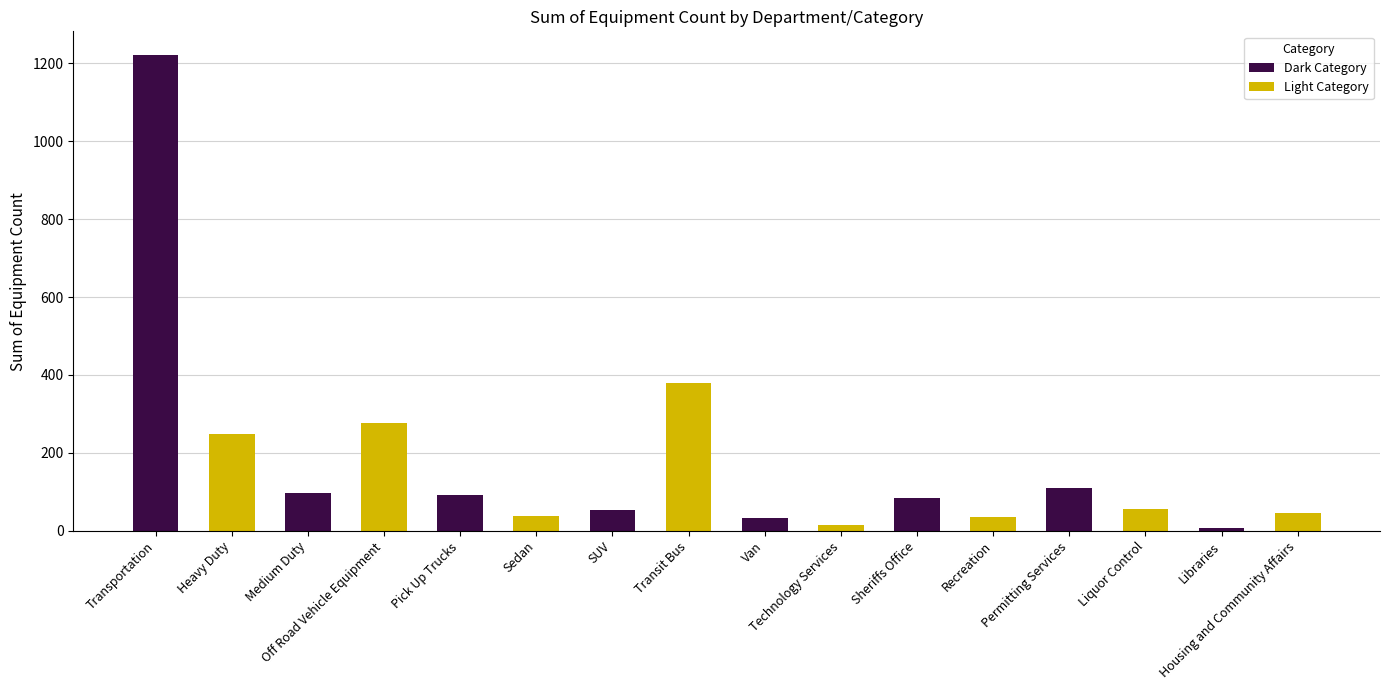

What is the sum of the values at Permitting Services and Van?

141